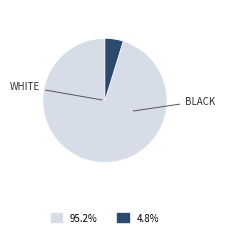

Is there any slice that represents more than half of the pie?

Yes